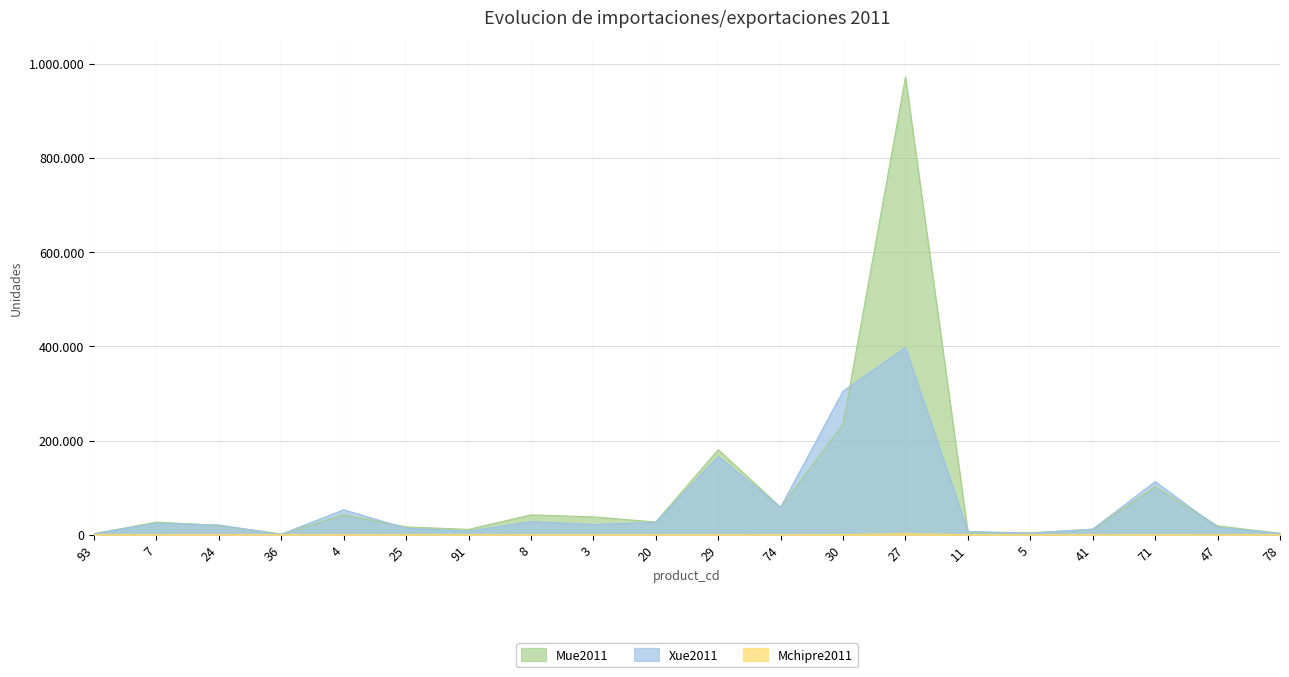

Reading right to left, list all the values displayed in this chart.

Mue2011: 78=3085	47=18901	71=102076	41=11452	5=4114	11=5312	27=971378	30=235194	74=58181	29=180526	20=27026	3=37904	8=42192	91=11334	25=16734	4=42436	36=1140	24=19805	7=26948	93=2103
Xue2011: 78=2867	47=15728	71=112730	41=12033	5=3423	11=7093	27=397310	30=304738	74=58687	29=166243	20=26224	3=21887	8=27857	91=7545	25=13805	4=53020	36=1199	24=20584	7=24391	93=2528
Mchipre2011: 78=0	47=0	71=46	41=0	5=2	11=11	27=2204	30=302	74=19	29=80	20=58	3=60	8=61	91=29	25=14	4=90	36=5	24=135	7=36	93=16